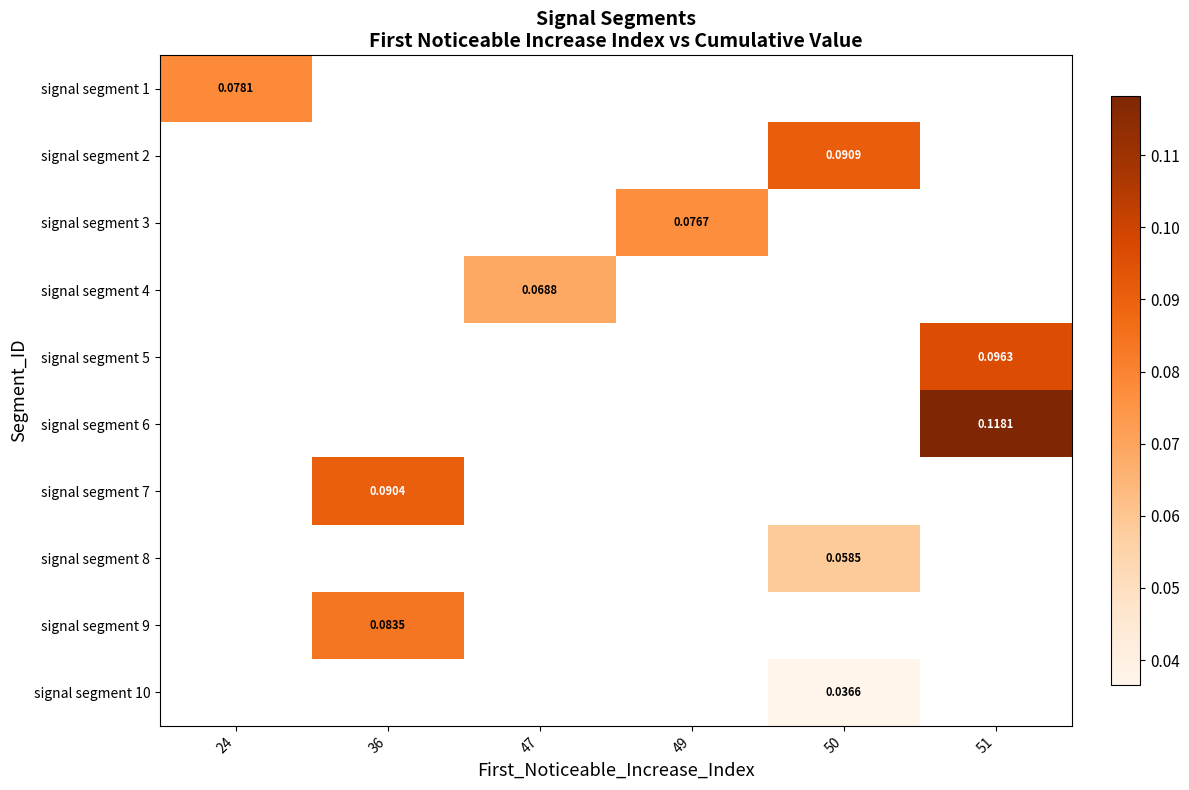

What is the maximum value shown in the chart?

0.1